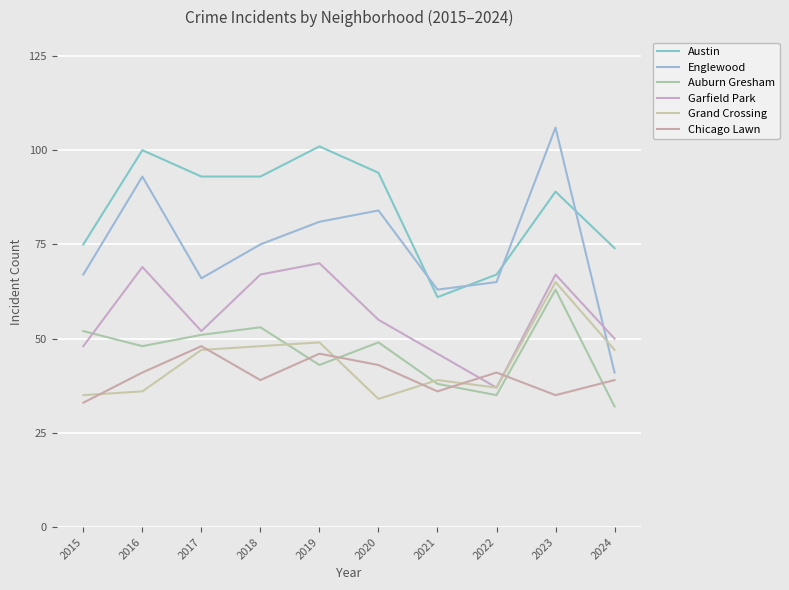

Reading right to left, extract all data points from this chart.

Austin: 74	89	67	61	94	101	93	93	100	75
Englewood: 41	106	65	63	84	81	75	66	93	67
Auburn Gresham: 32	63	35	38	49	43	53	51	48	52
Garfield Park: 50	67	37	46	55	70	67	52	69	48
Grand Crossing: 47	65	37	39	34	49	48	47	36	35
Chicago Lawn: 39	35	41	36	43	46	39	48	41	33